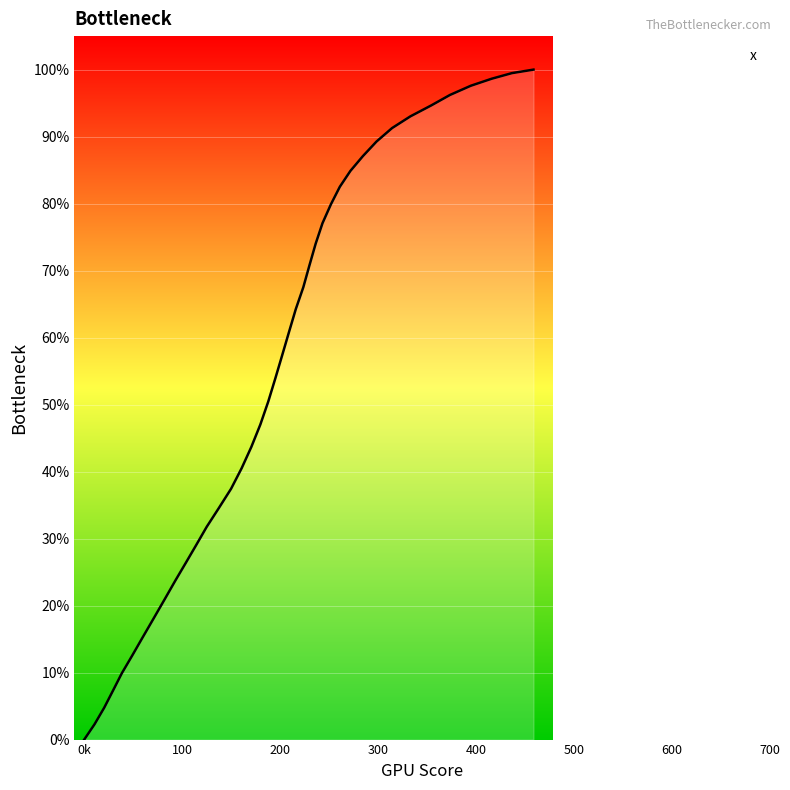

How many lines are shown in the chart?

1